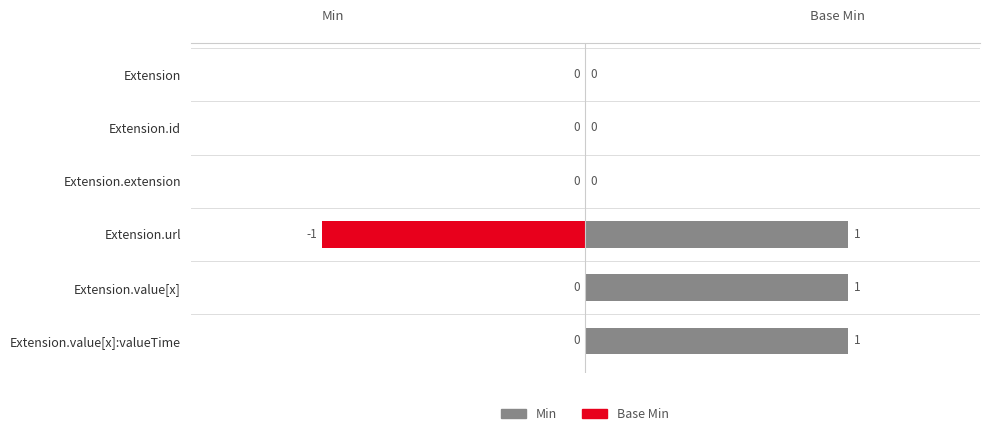

Is it true that Min equals 1 at Extension.url?

False